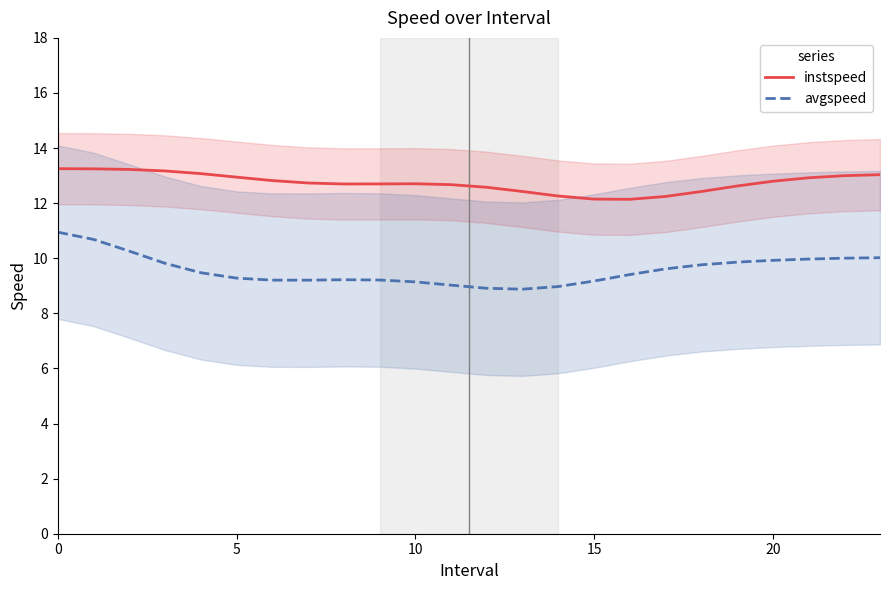

Rank the series by their maximum value, from highest to lowest.

instspeed, avgspeed